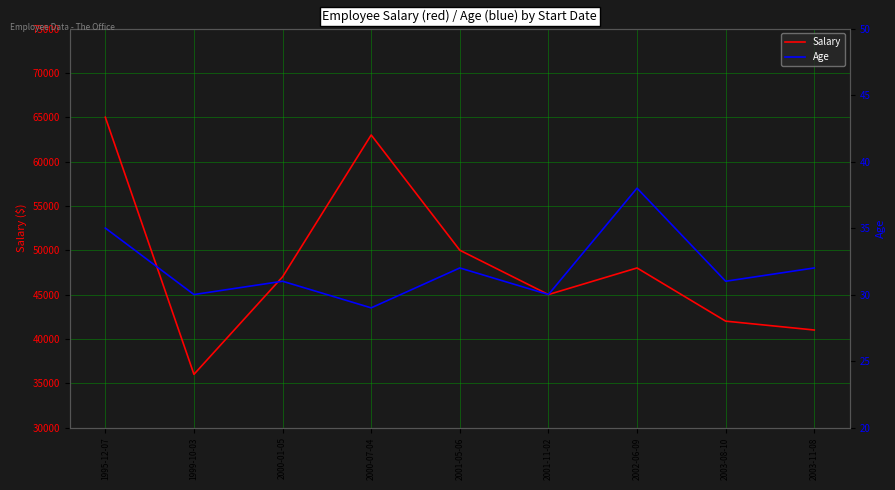

What position from the right is 2001-05-06?

5